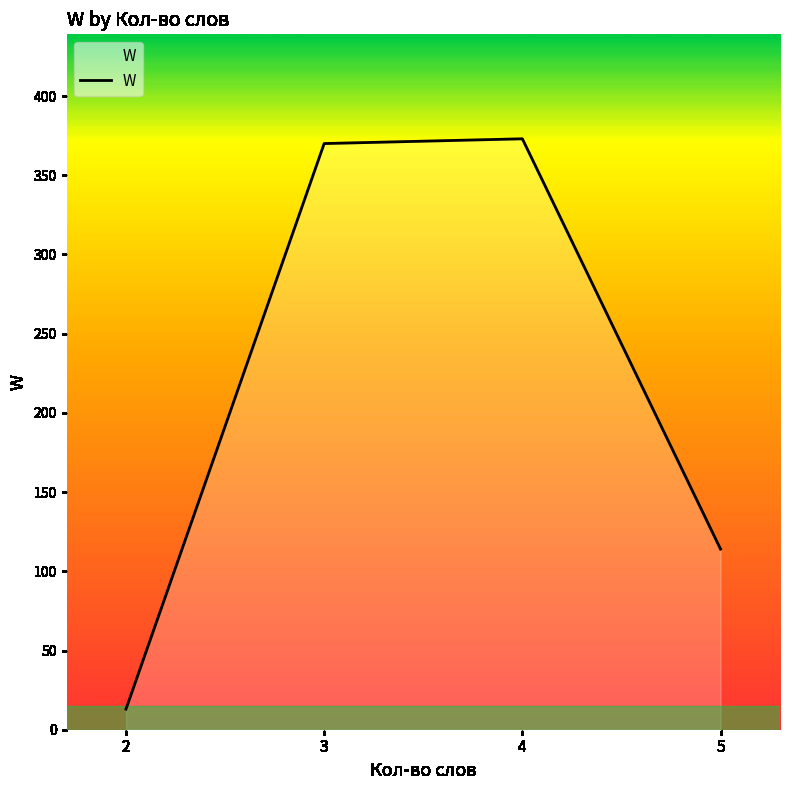

How many lines are shown in the chart?

1